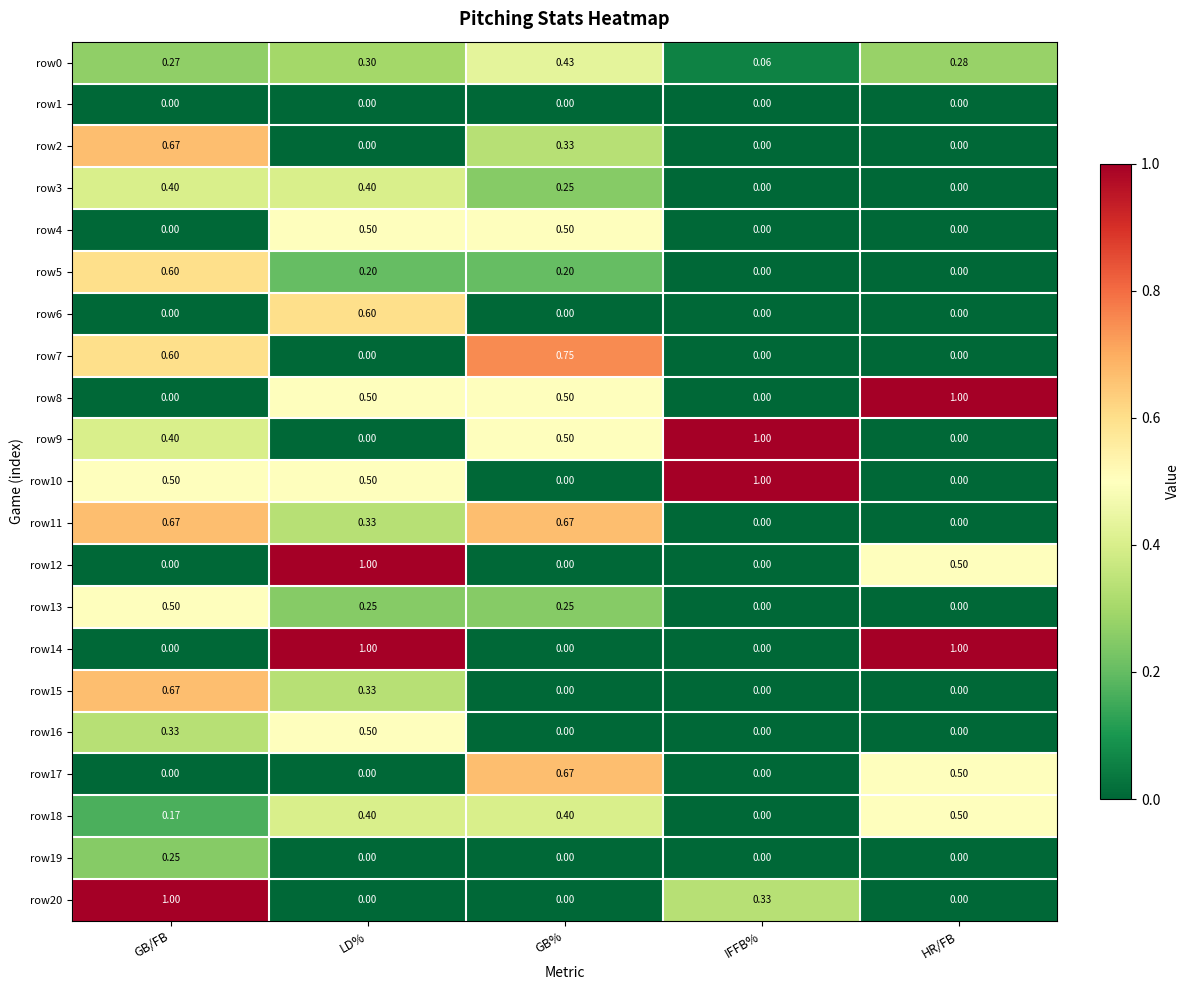

Is the value of row18 at IFFB% greater than the value of row10 at LD%?

No